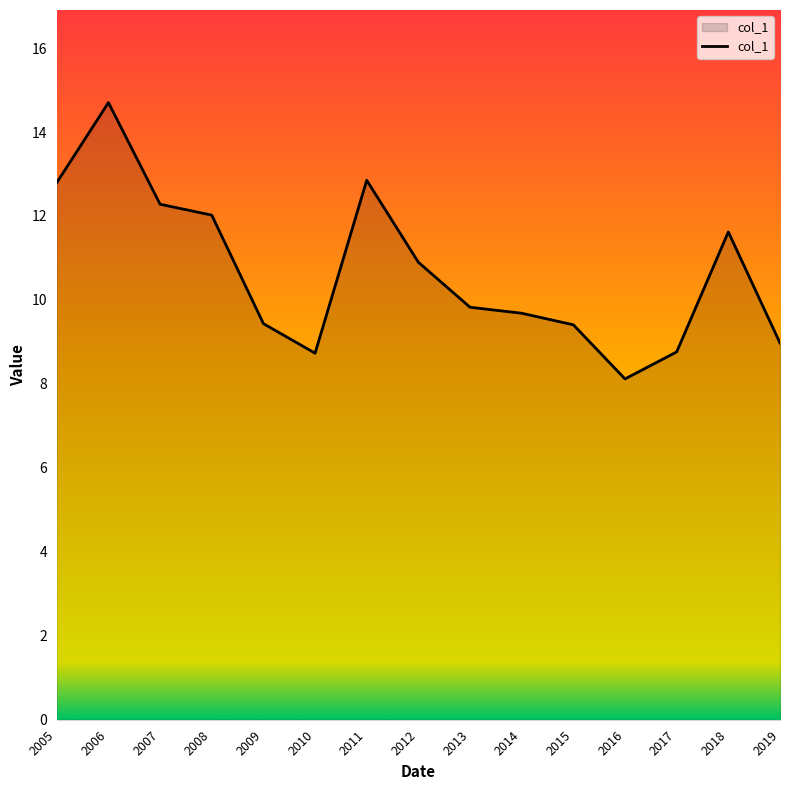

How many distinct data groups are displayed?

1